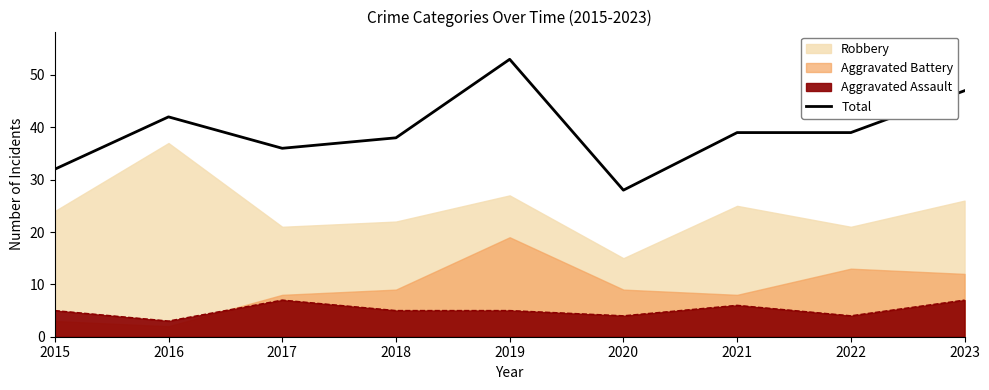

What is the difference between the maximum and second lowest values?

21